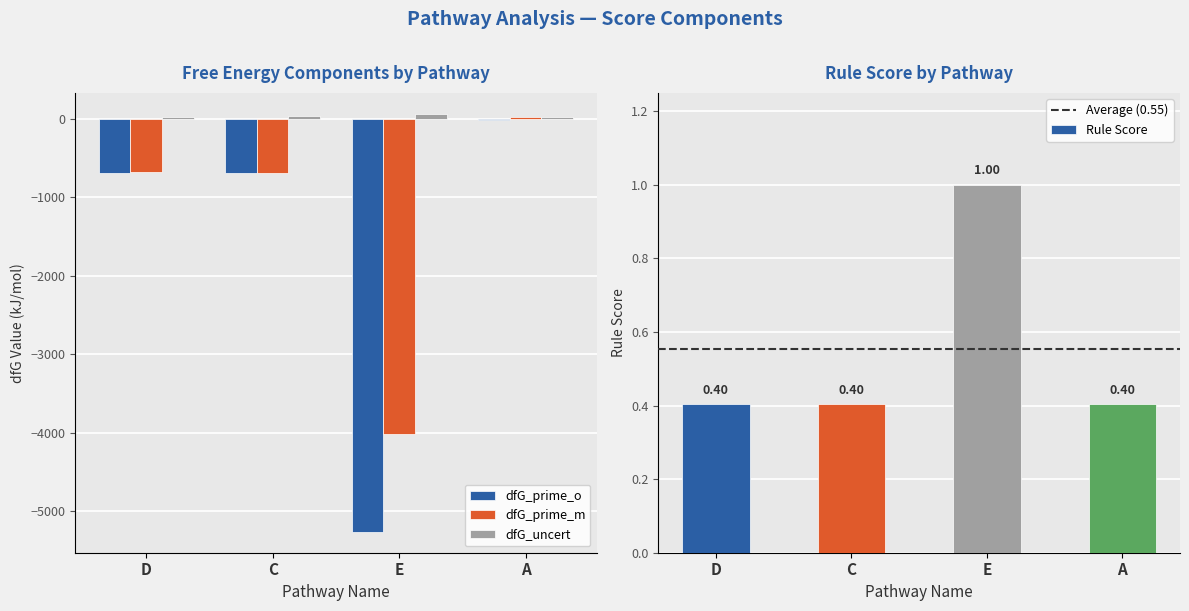

What is the highest value of the dfG_prime_m series?

17.1